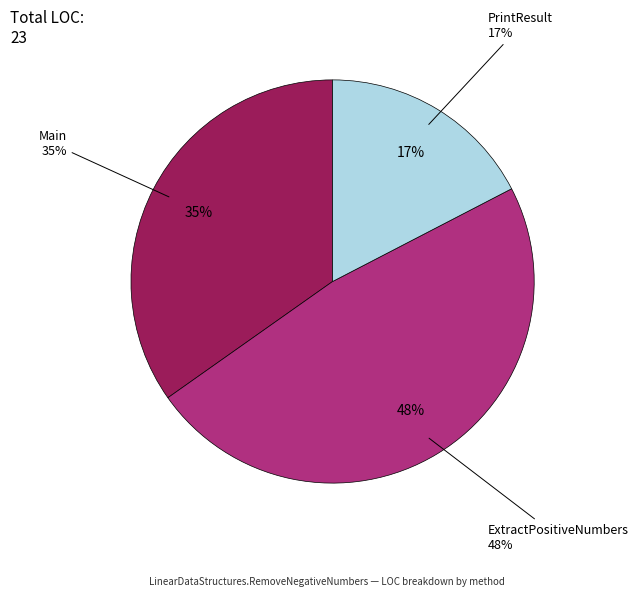

To the nearest percent, what is the difference between the largest and smallest slice percentages?

30%